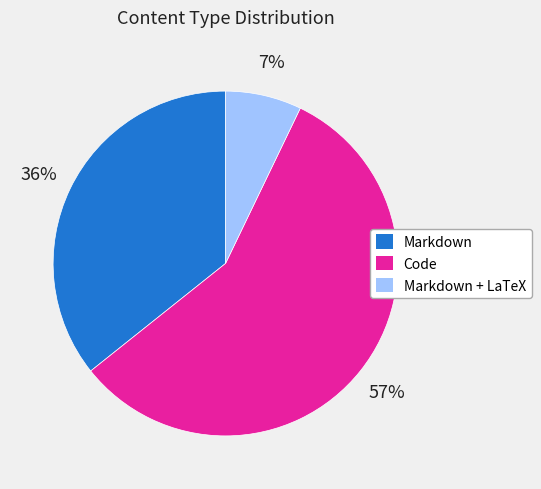

Is there any slice that represents more than half of the pie?

Yes